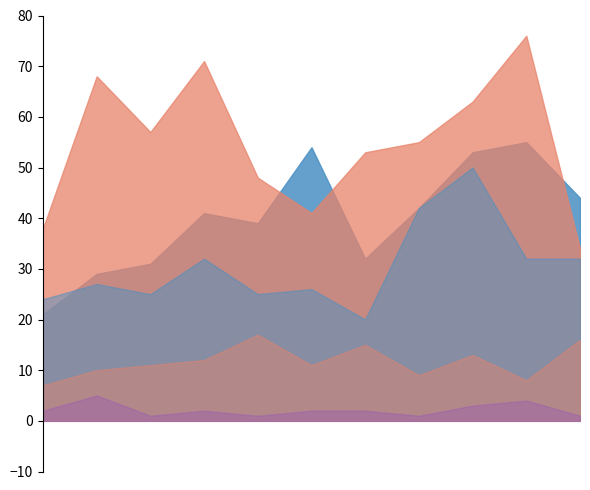

What is the maximum value shown in the chart?

76